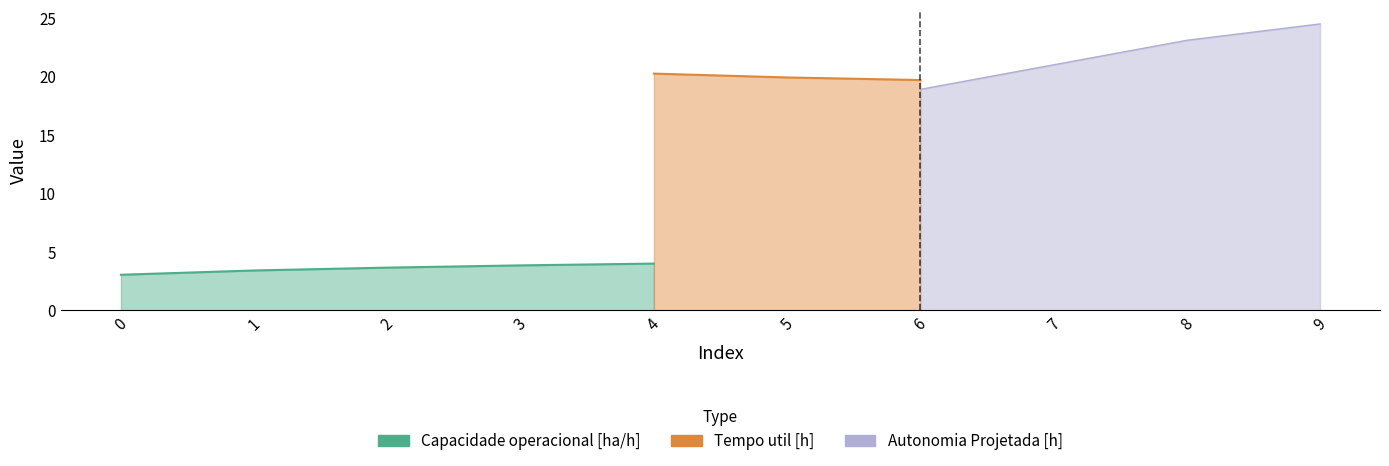

Which series changed the most between 3 and 6?

Tempo util [h]